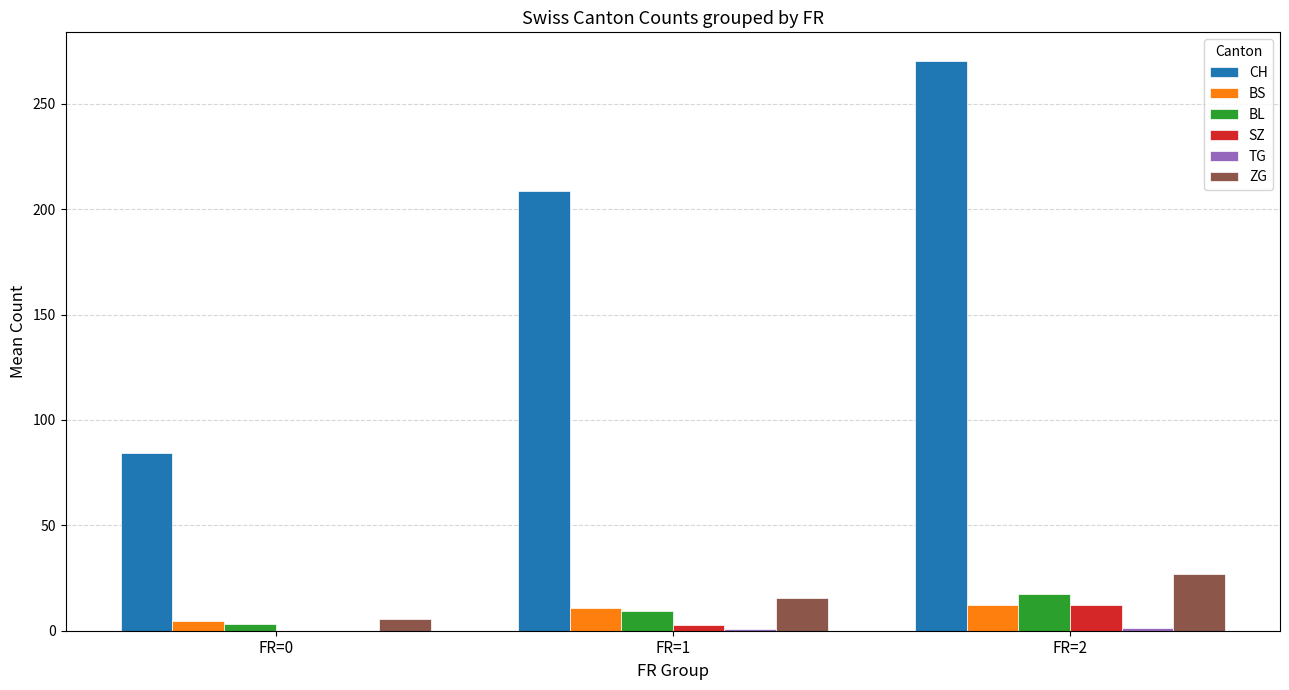

True or false: ZG has a value of 5.4 at FR=0.

True